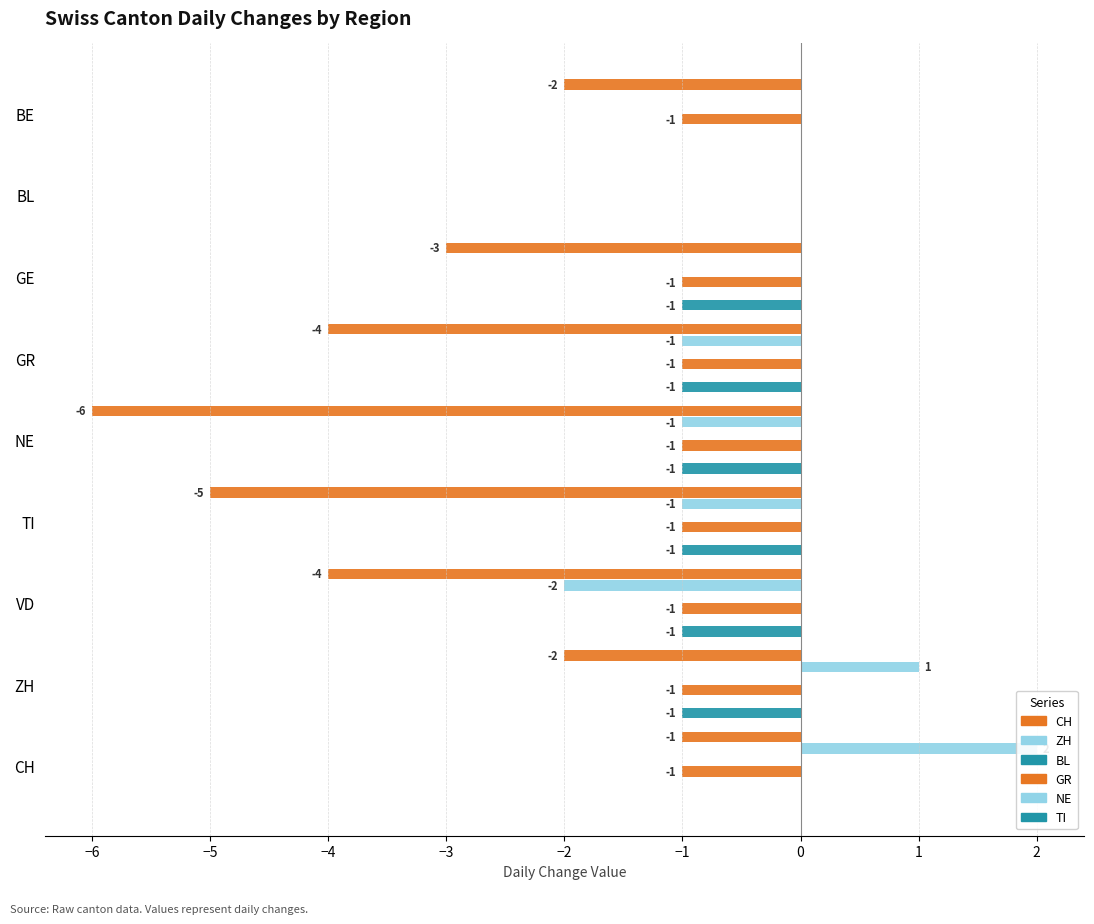

What is the sum of all GR values?

-8.0